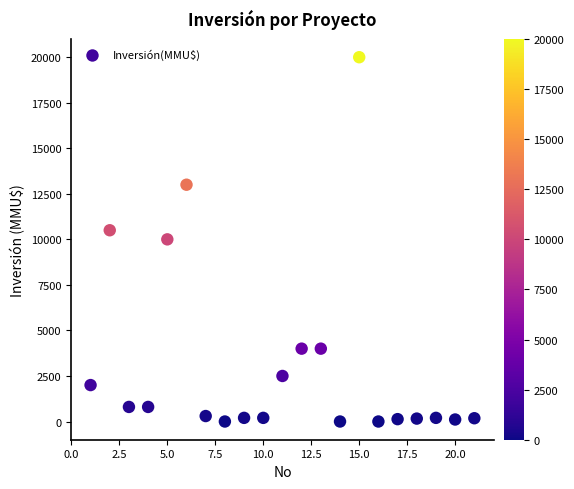

What is the range of Y values (max minus min)?

20000